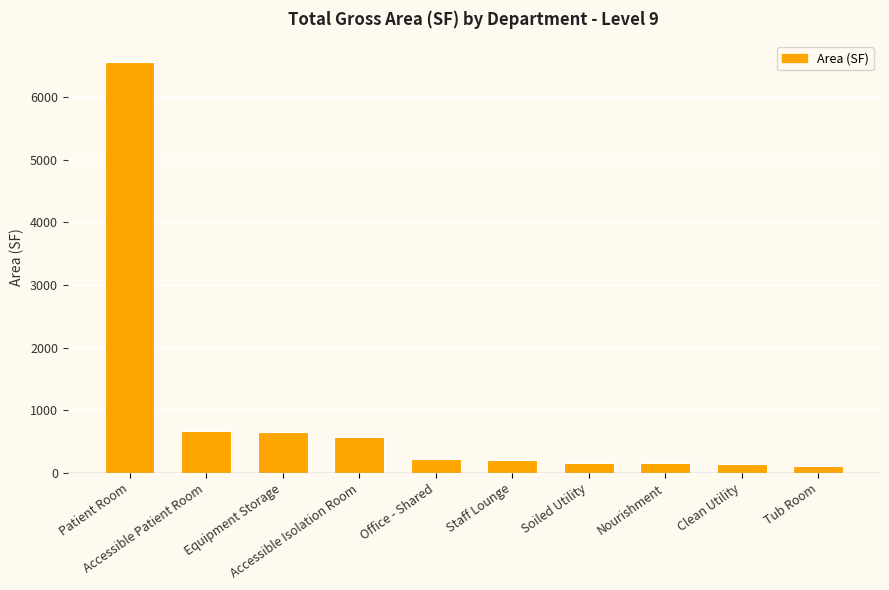

What is the maximum value shown in the chart?

6561.8